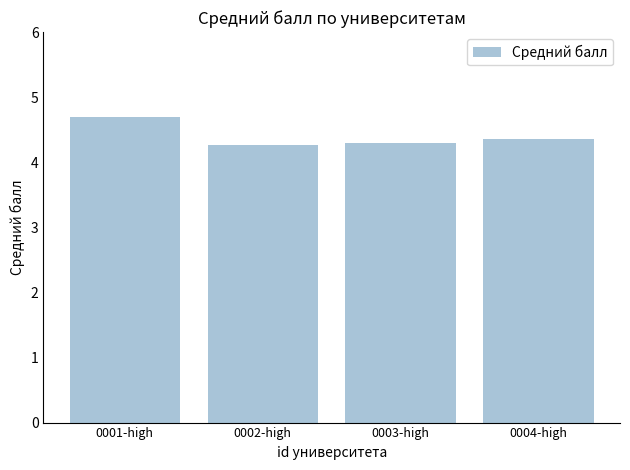

Is it true that the value at 0003-high is 4.3?

True